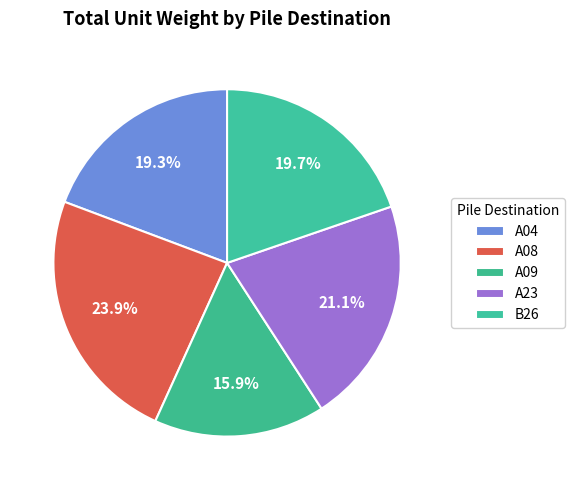

How many slices are in this pie chart?

5